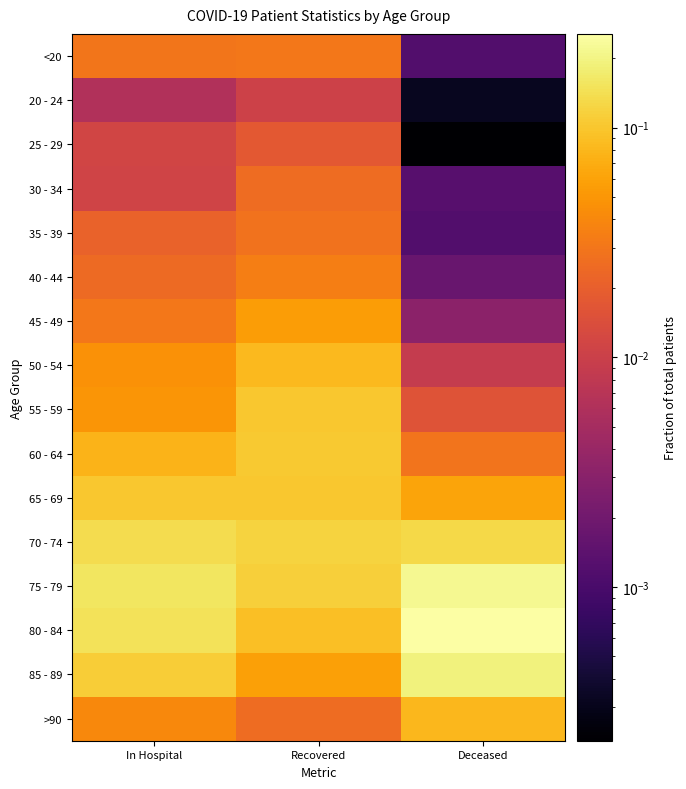

Which series has the largest range (max minus min)?

80 - 84